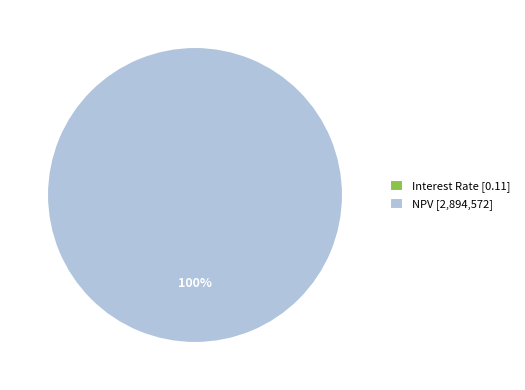

To the nearest percent, what is the average slice percentage?

50%